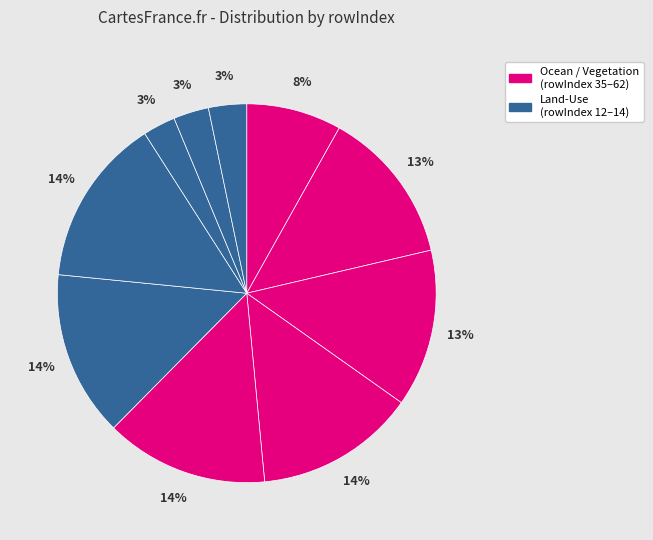

Count the number of slices in the pie.

10